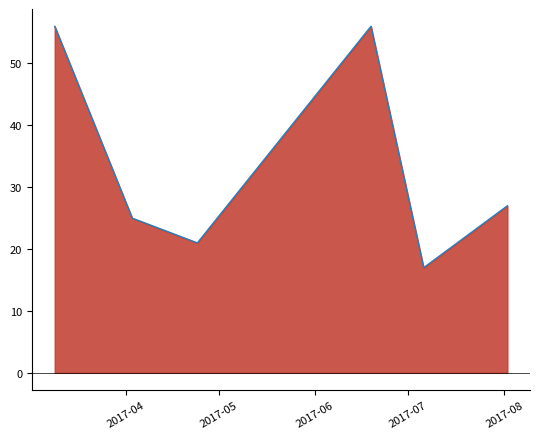

How many interior local valleys (lower than both neighbors) does the data have?

2